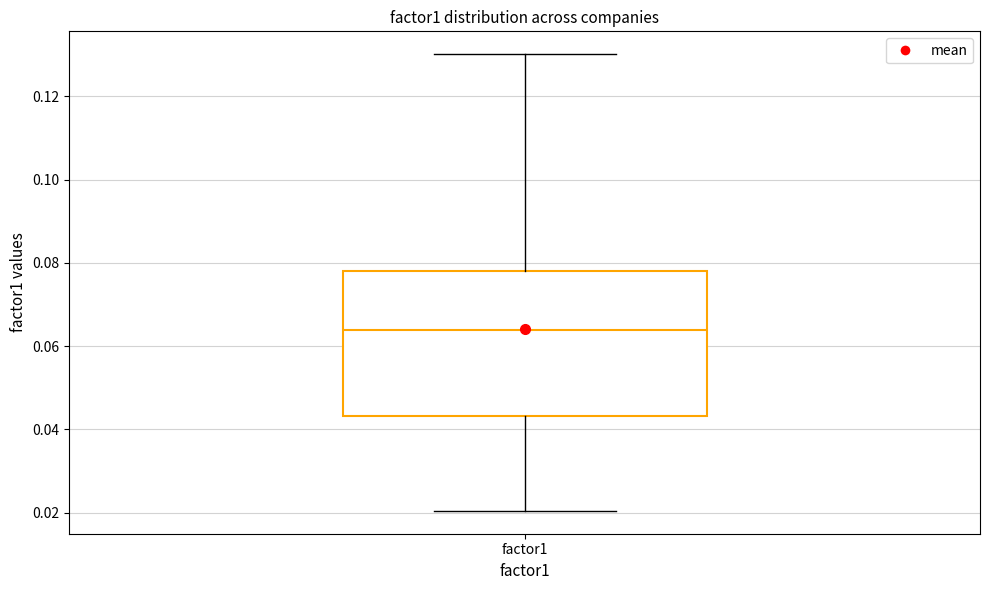

Transcribe this box plot: give where the median line is, the range the box spans, and where the two whiskers end, as read against the y-axis. The values are not printed on the chart, so give them approximately, as read against the axis.

median 0.064, box 0.044 to 0.078, whiskers 0.020 to 0.130